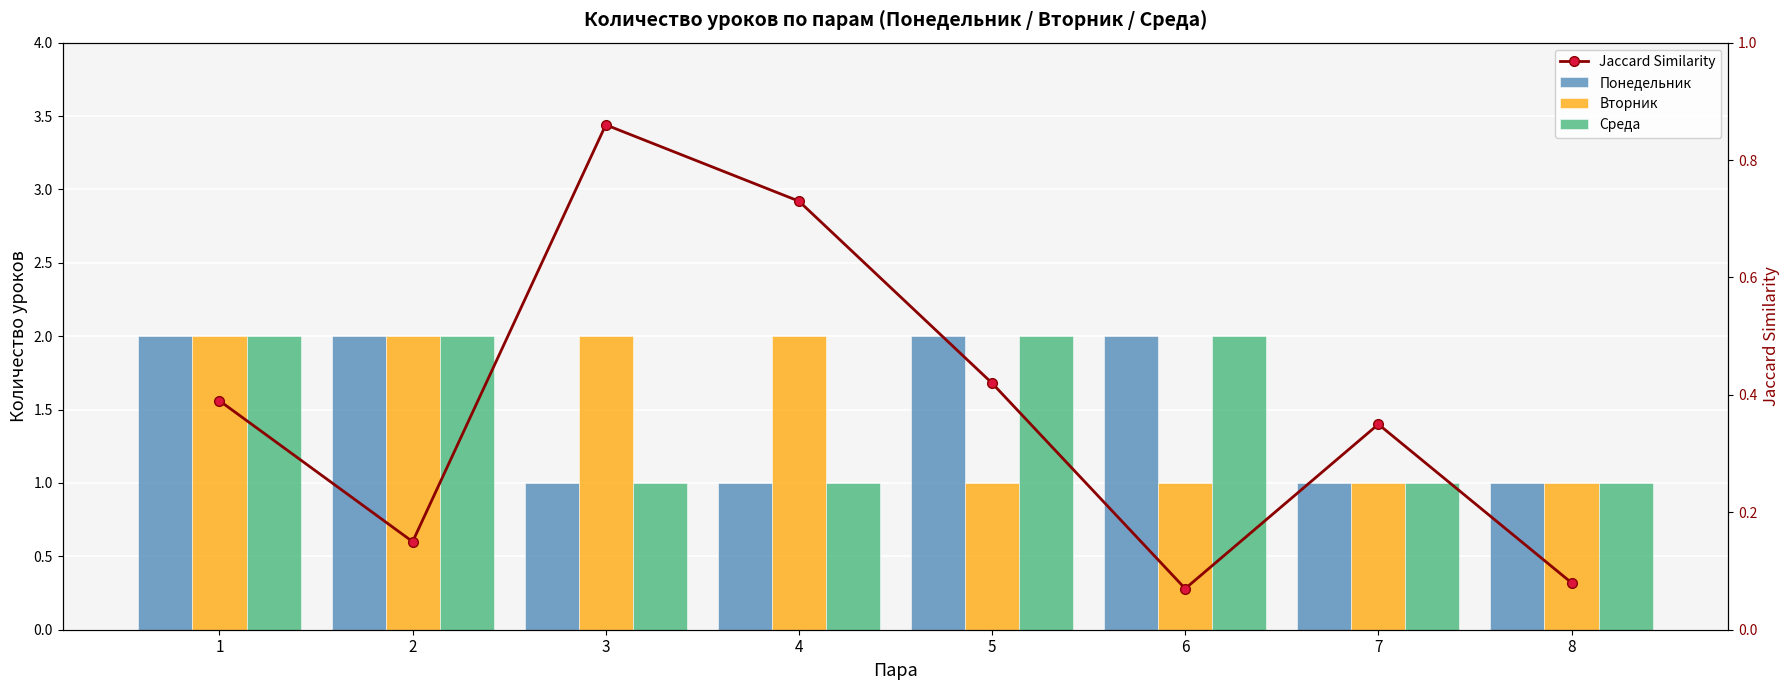

What are all the series names shown in the legend?

Понедельник, Вторник, Среда, Jaccard Similarity